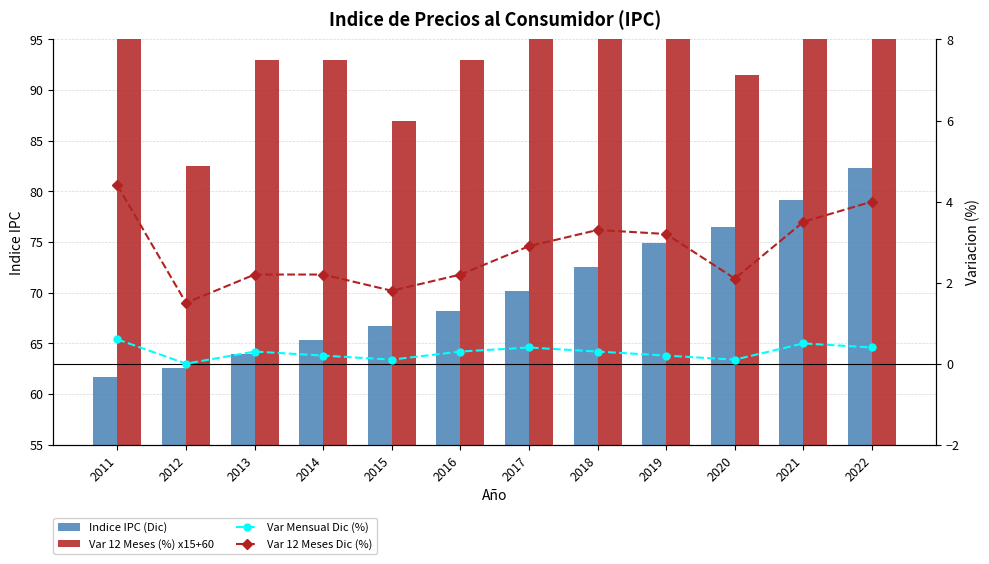

Read the Var 12 Meses (%) x15+60 value at 2016.

93.0